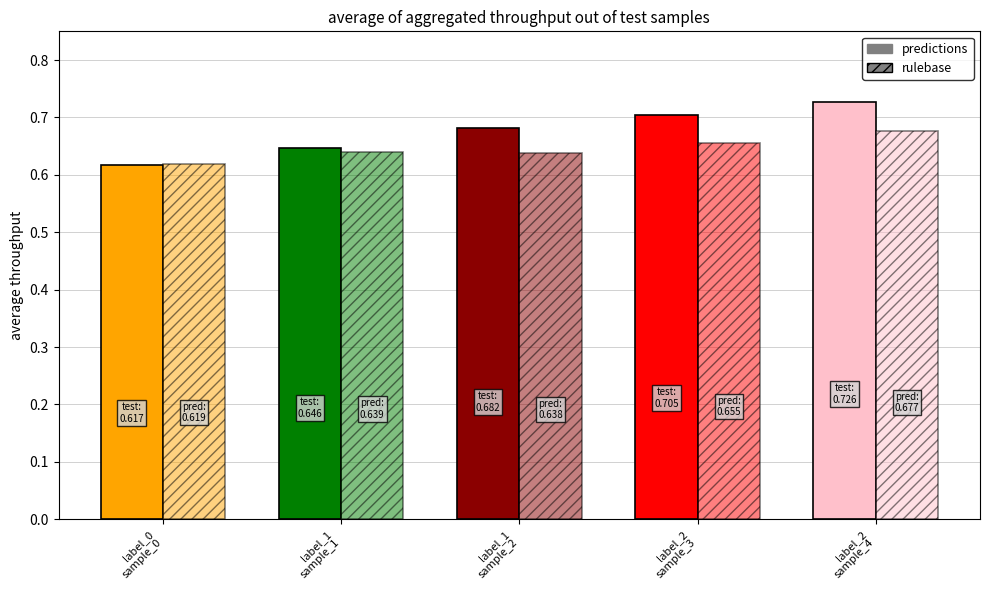

Count the number of categories in the chart.

5